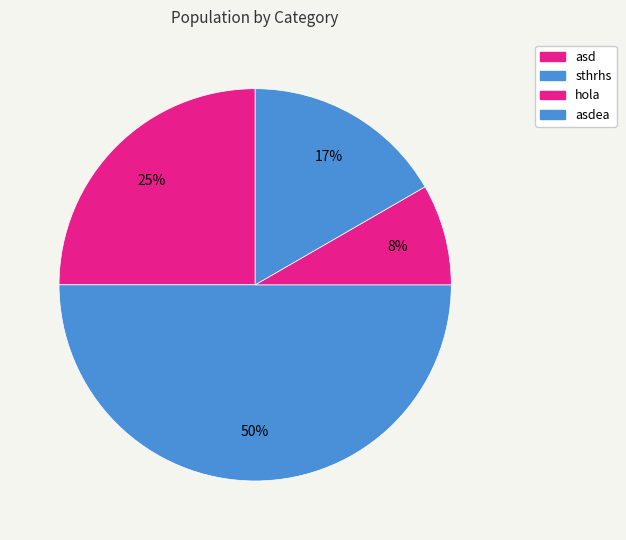

Count the number of slices in the pie.

4